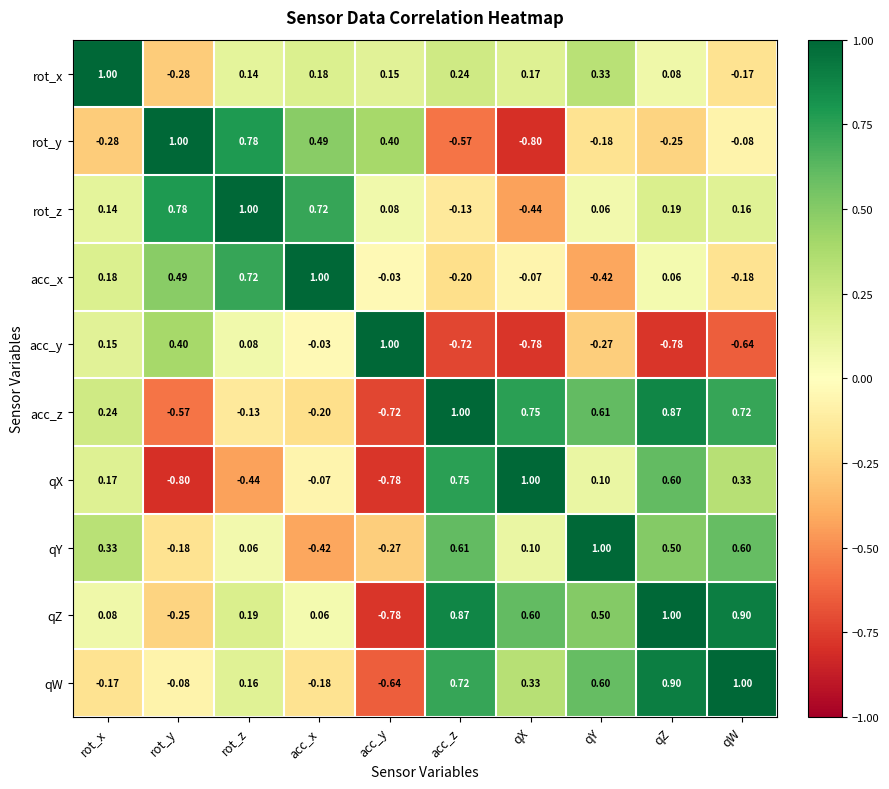

What is the total value across all series at qW?

2.6